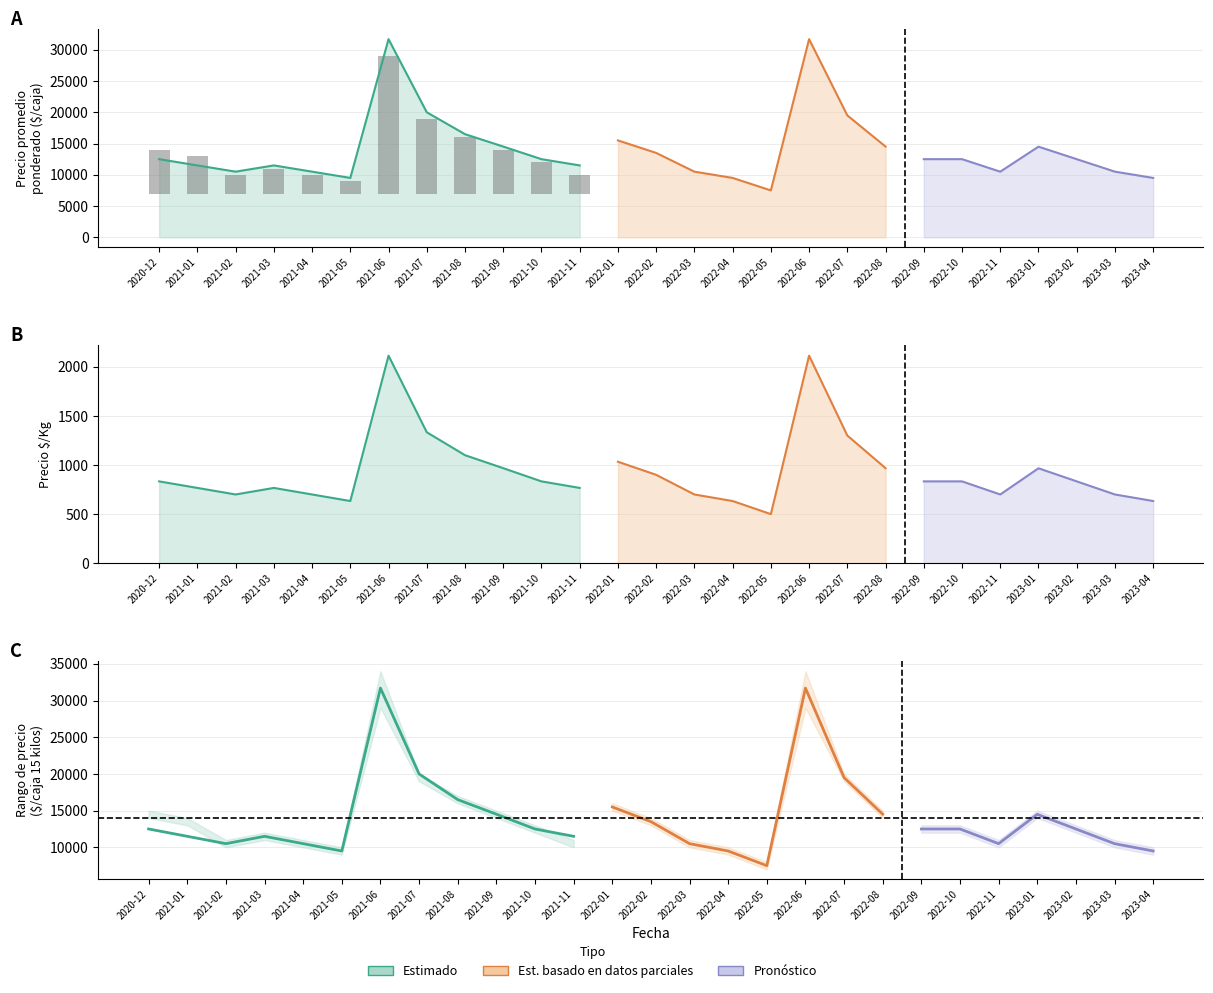

What is the sum of the Precio promedio ponderado values at 2021-06 and 2022-05?

39200